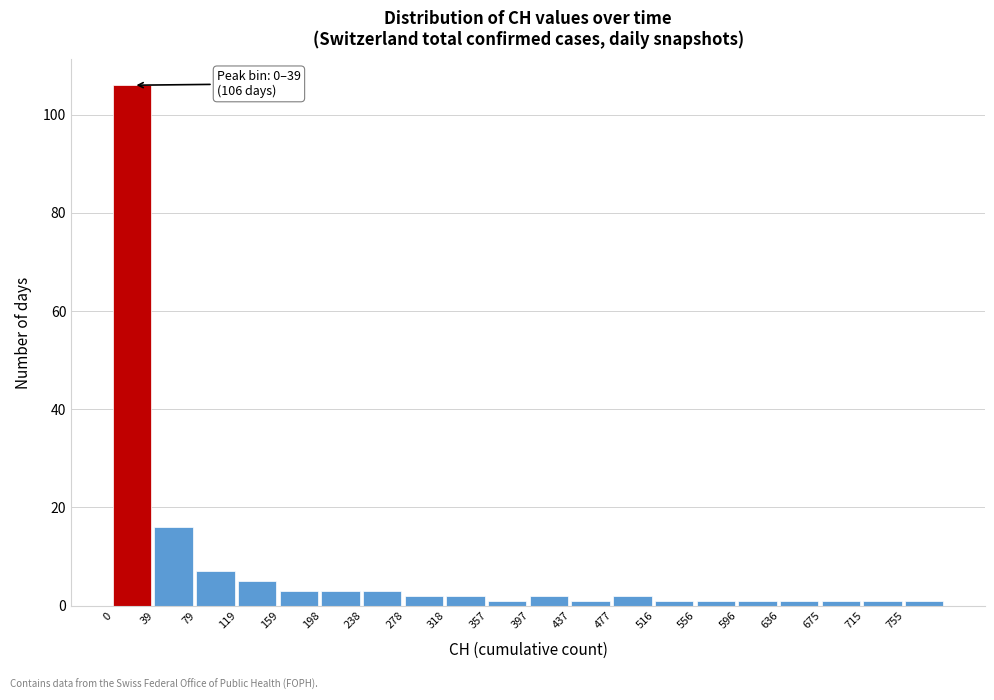

Over which range of the x-axis is the bar tallest?

0 to 40